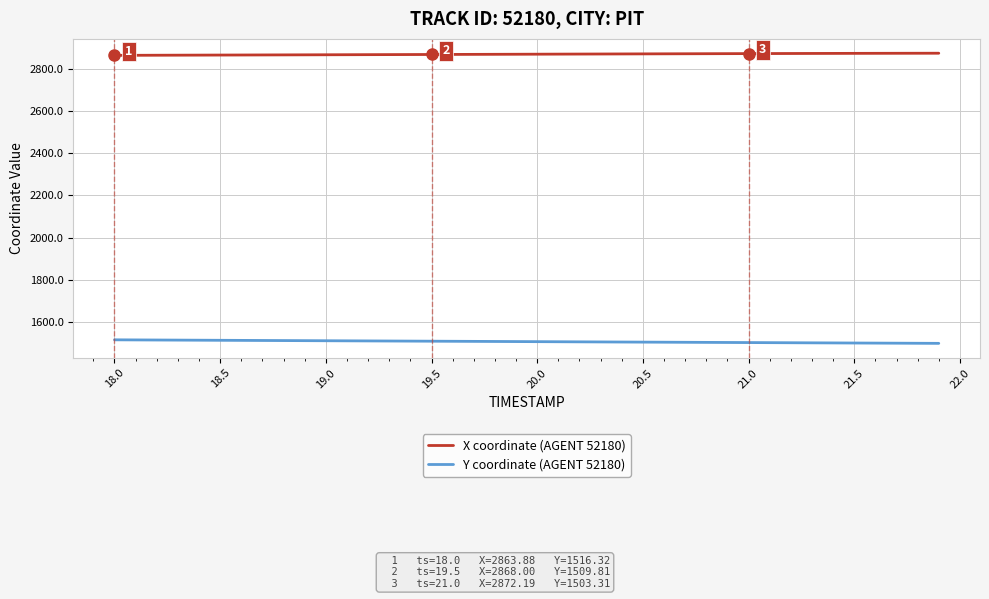

What is the average value of the Y coordinate (AGENT 52180) series?

1507.9